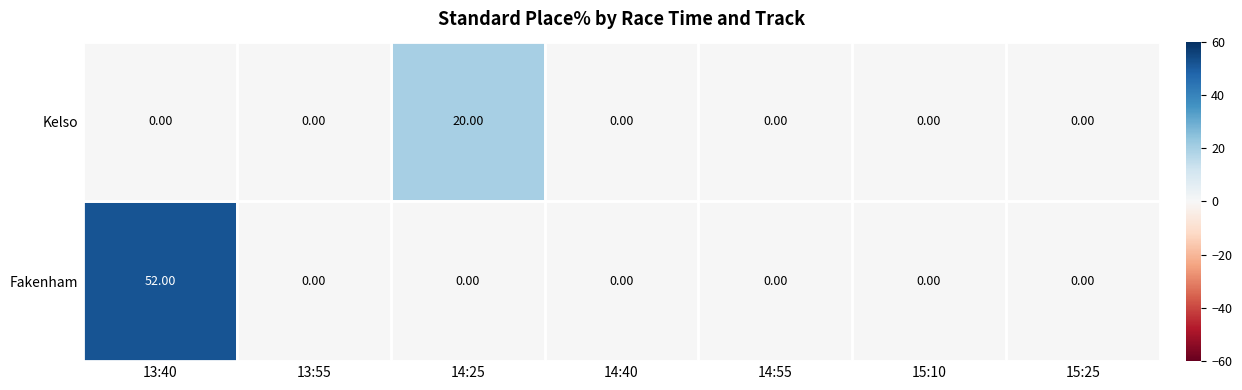

Rank the series by their average value, from lowest to highest.

Kelso, Fakenham